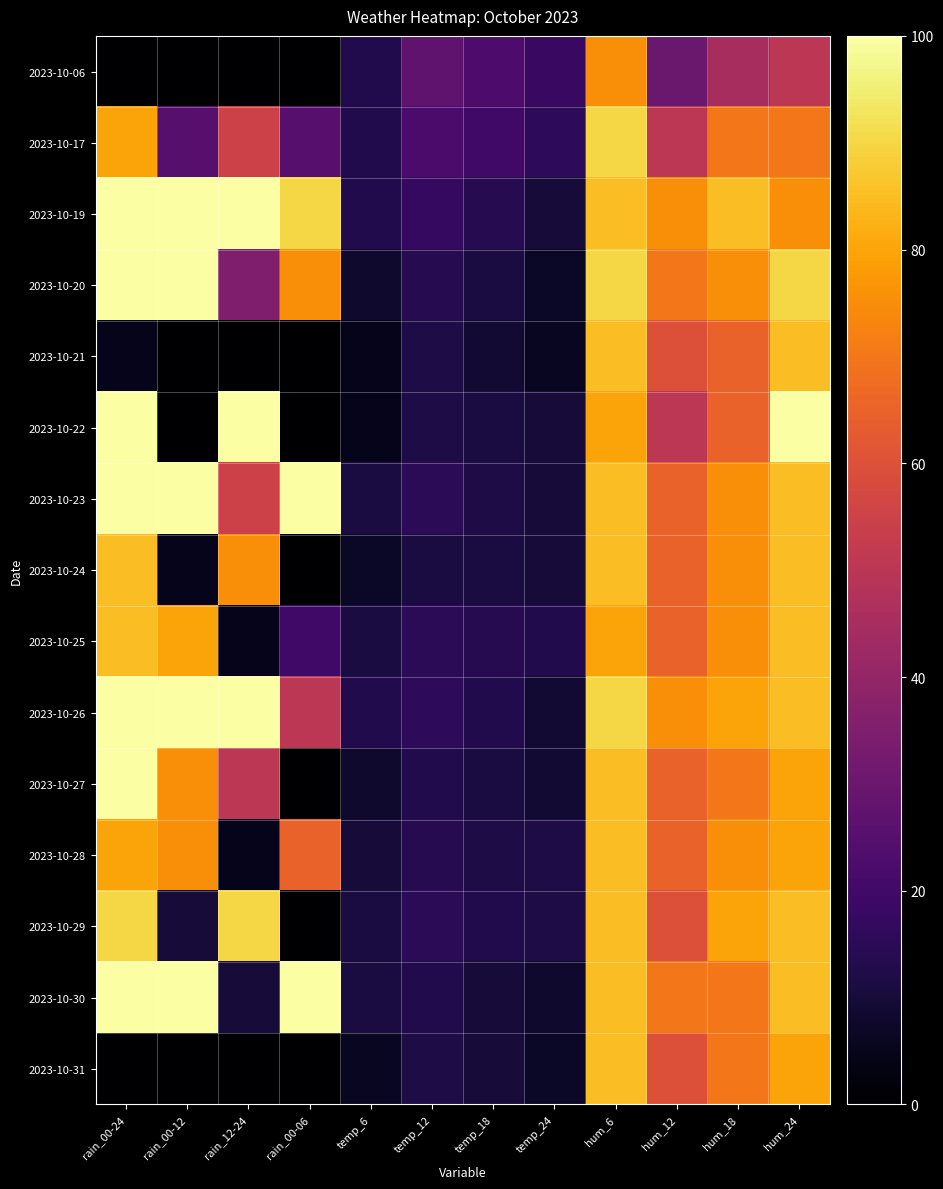

What is the spread (max minus min) of values at hum_6?

15